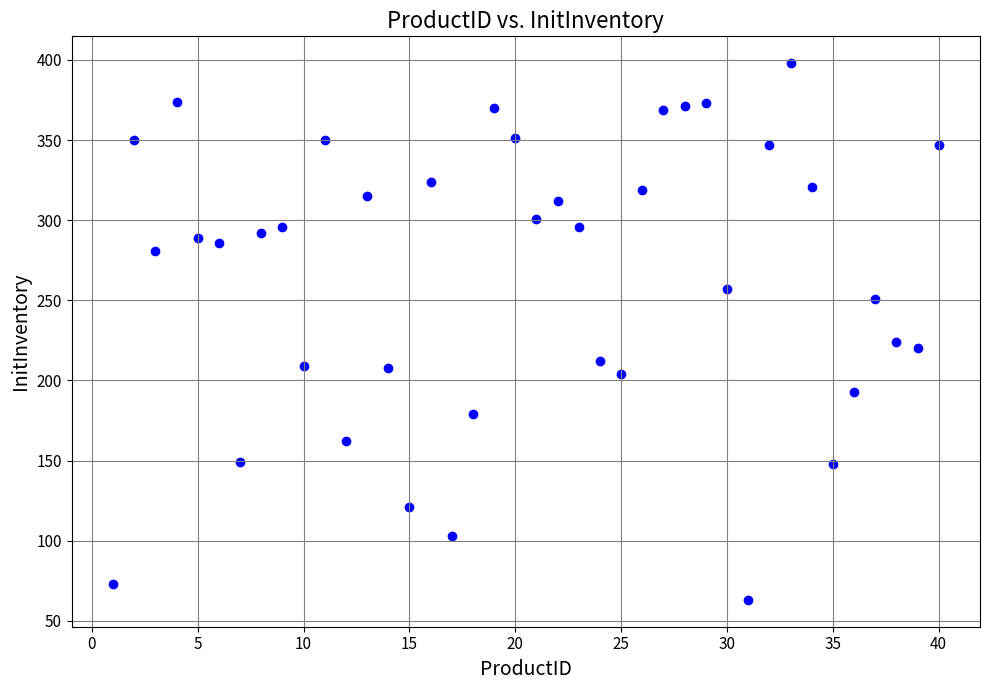

What Y value in the scatter plot is closest to 230?

224